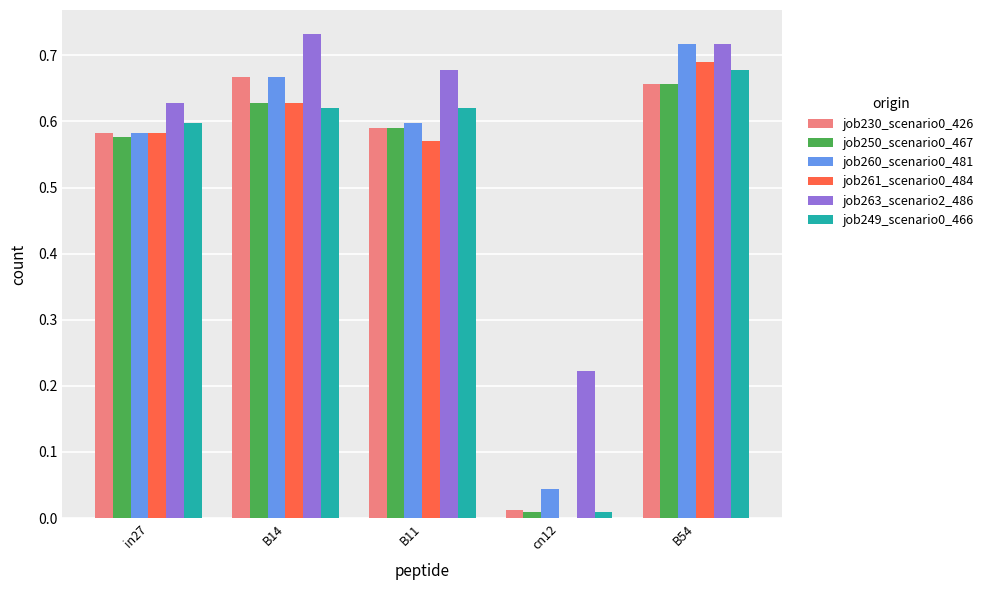

Are the bars horizontal?

No